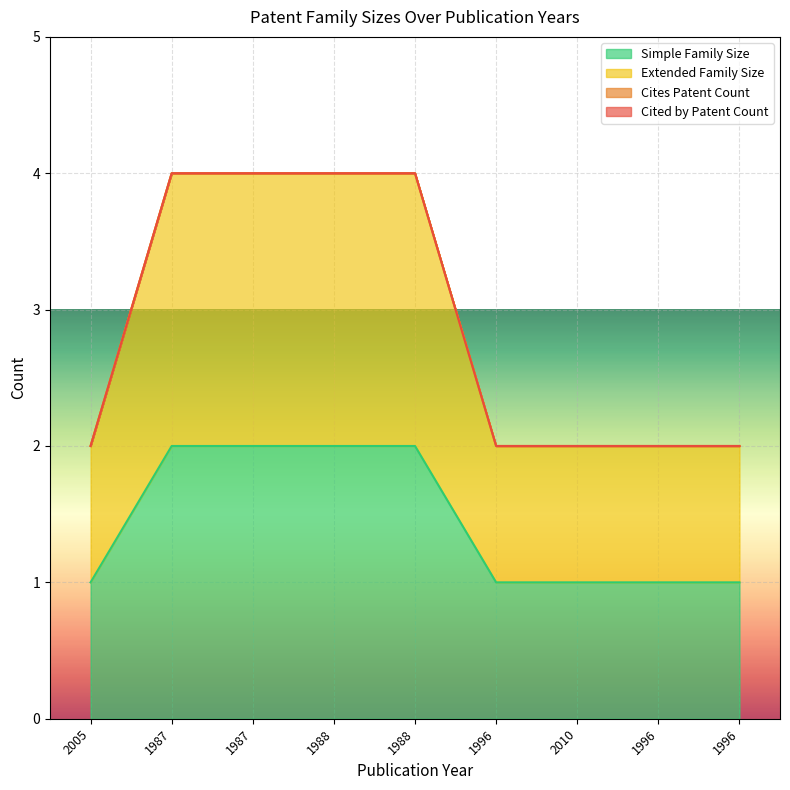

True or false: Extended Family Size and Simple Family Size cross at least once.

False